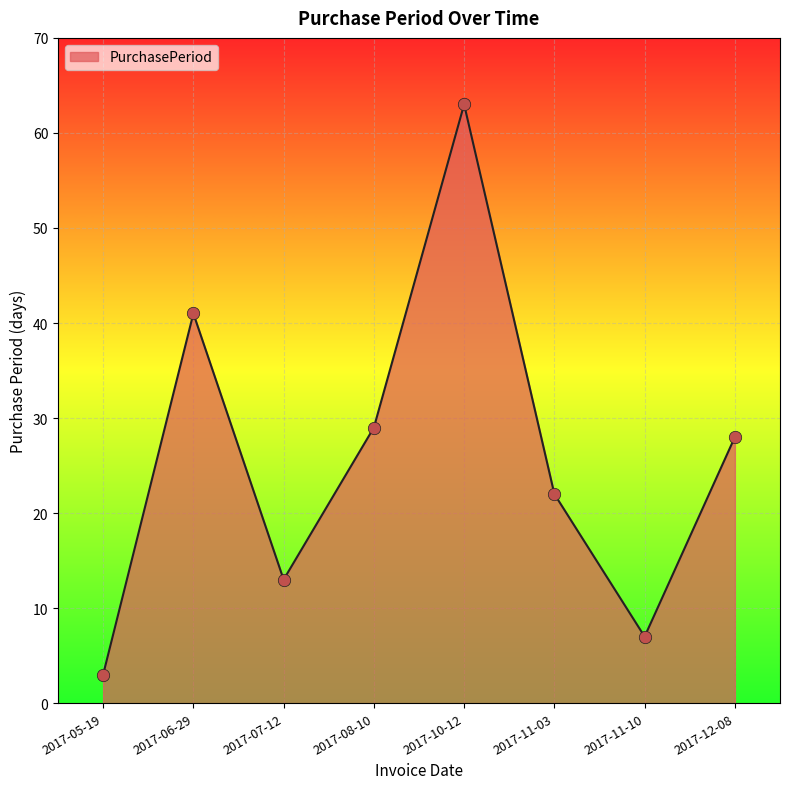

Approximately how many times larger is the value at 2017-07-12 compared to 2017-08-10?

0.4